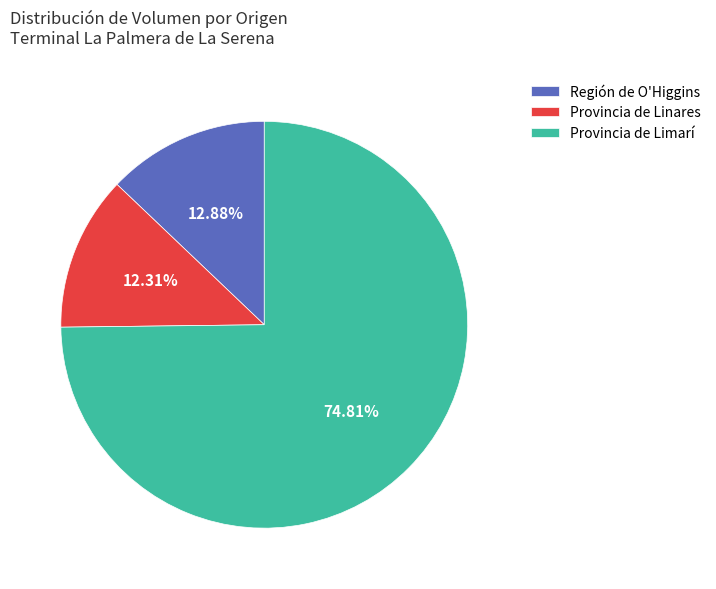

Rank the categories by value from lowest to highest.

Provincia de Linares, Región de O'Higgins, Provincia de Limarí